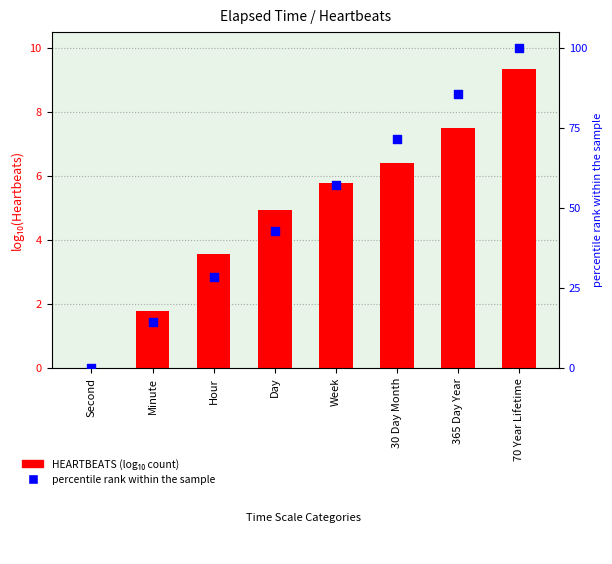

Which series has the largest total across all categories?

percentile rank within the sample